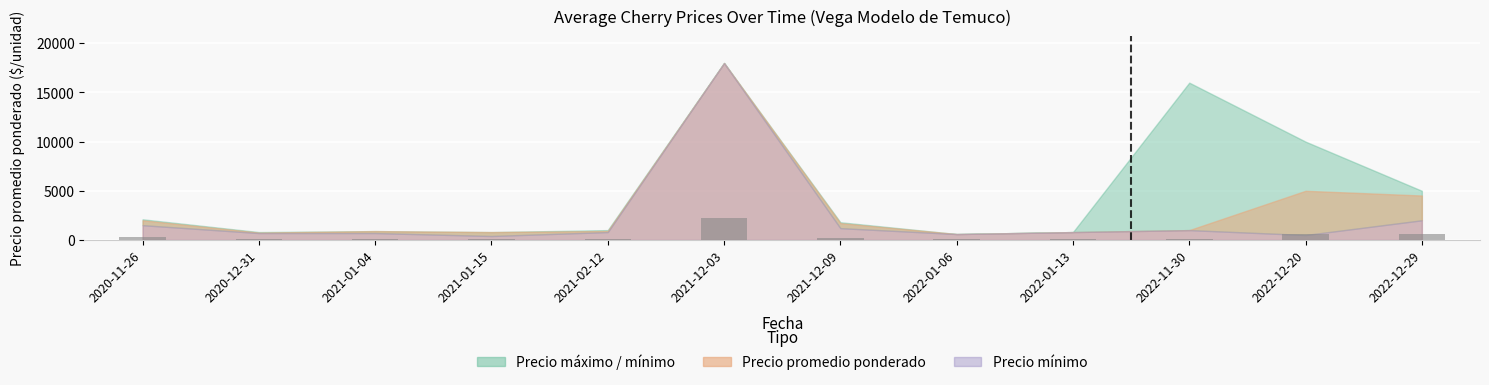

What is the average value?

385.2